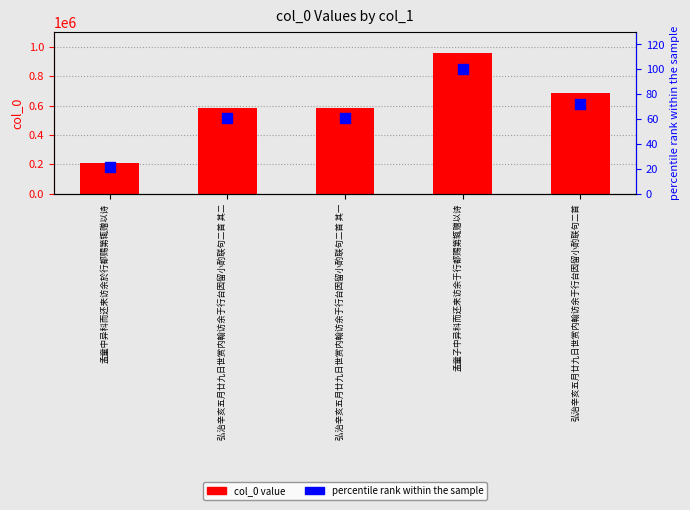

What are all the series names shown in the legend?

col_0 value, percentile rank within the sample